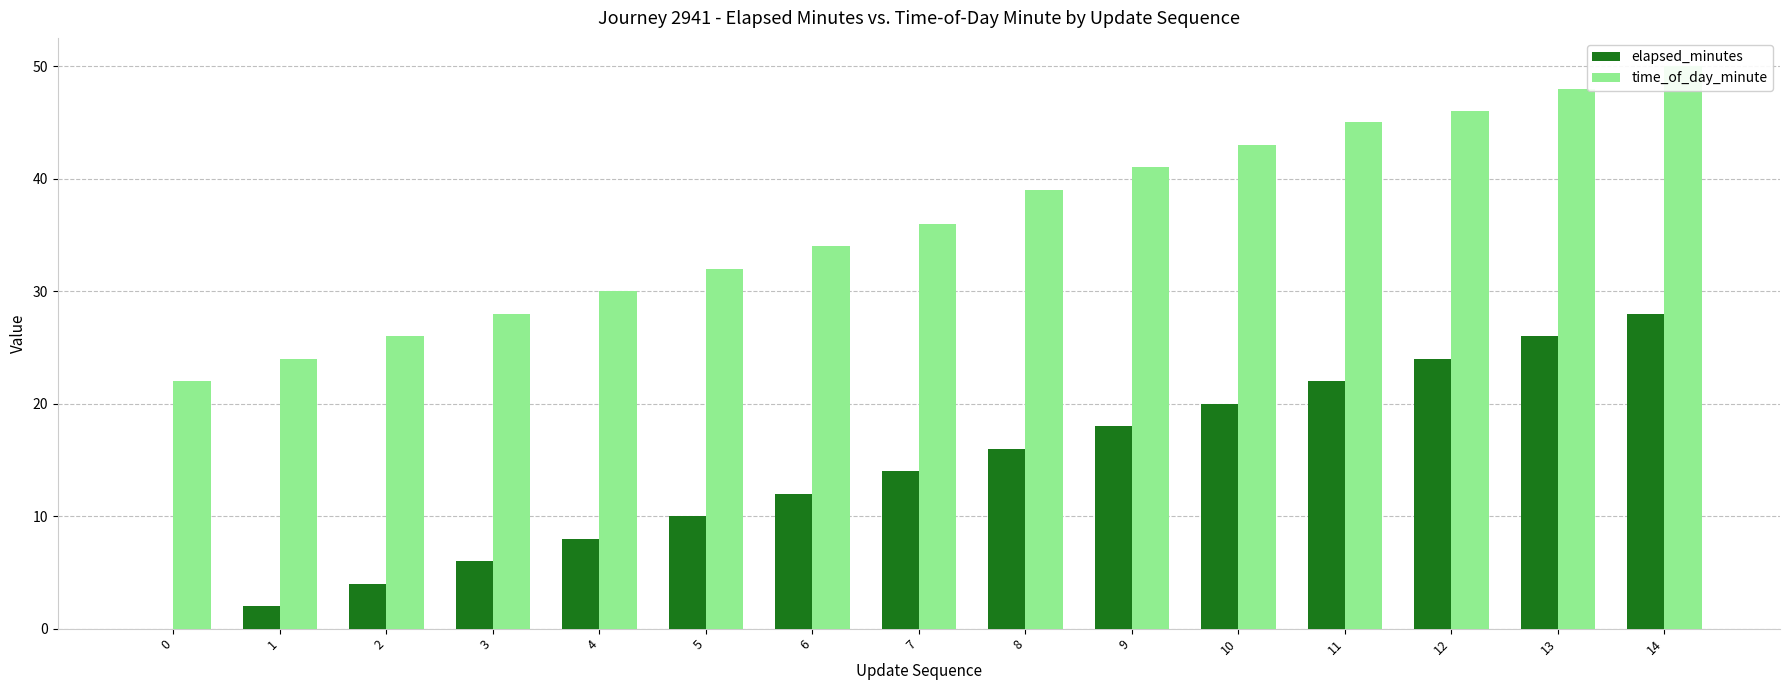

At which label does time_of_day_minute first exceed 36?

8